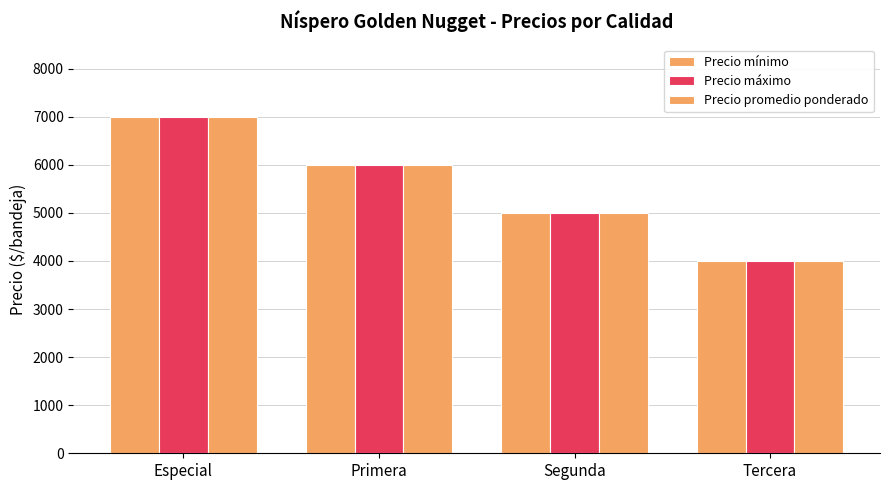

Reading left to right, extract all data points from this chart.

Precio mínimo: Especial=7000	Primera=6000	Segunda=5000	Tercera=4000
Precio máximo: Especial=7000	Primera=6000	Segunda=5000	Tercera=4000
Precio promedio ponderado: Especial=7000	Primera=6000	Segunda=5000	Tercera=4000